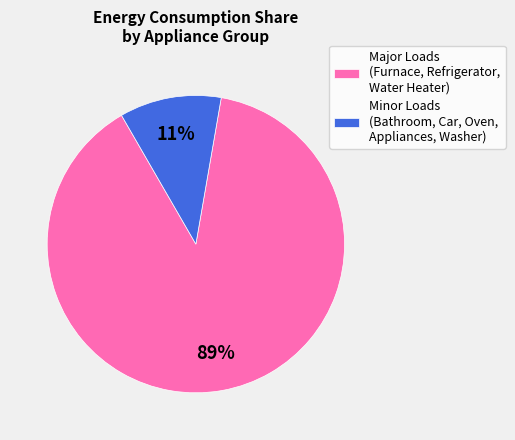

How many slices are in this pie chart?

2